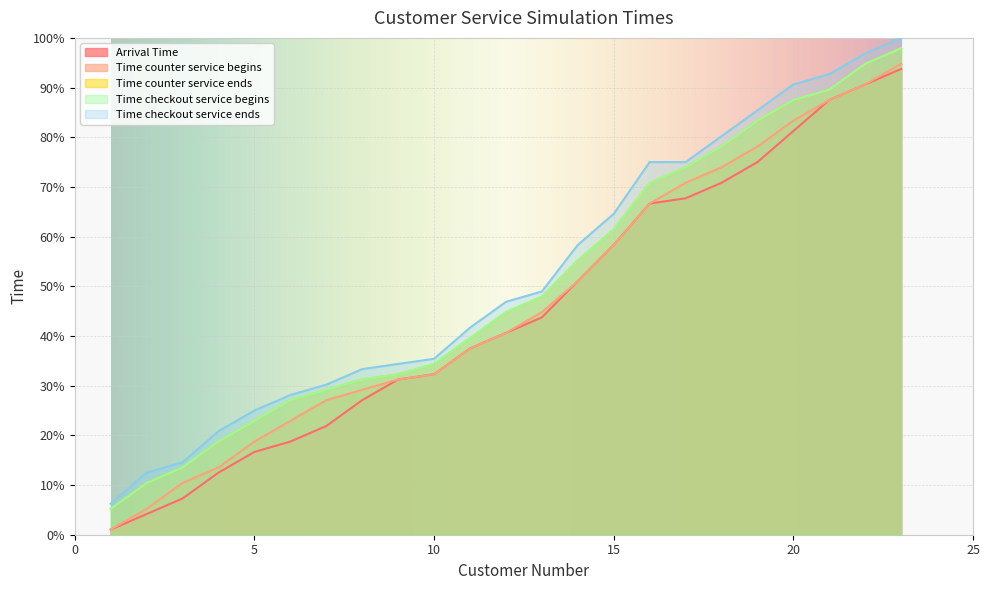

True or false: Arrival Time has more than 2 interior local peaks.

False